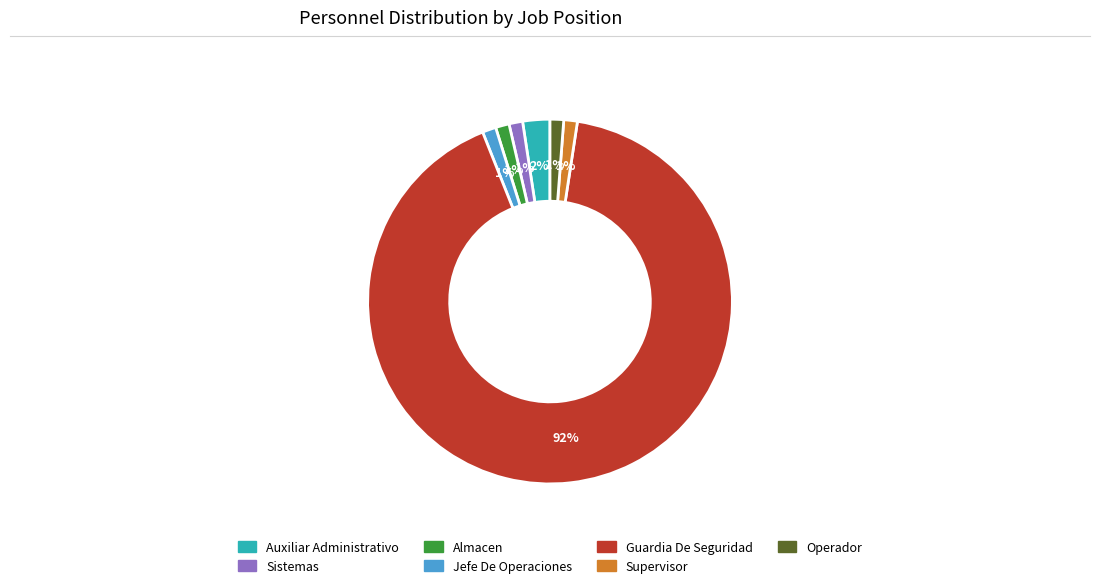

Does Guardia De Seguridad represent more than half of the total?

Yes